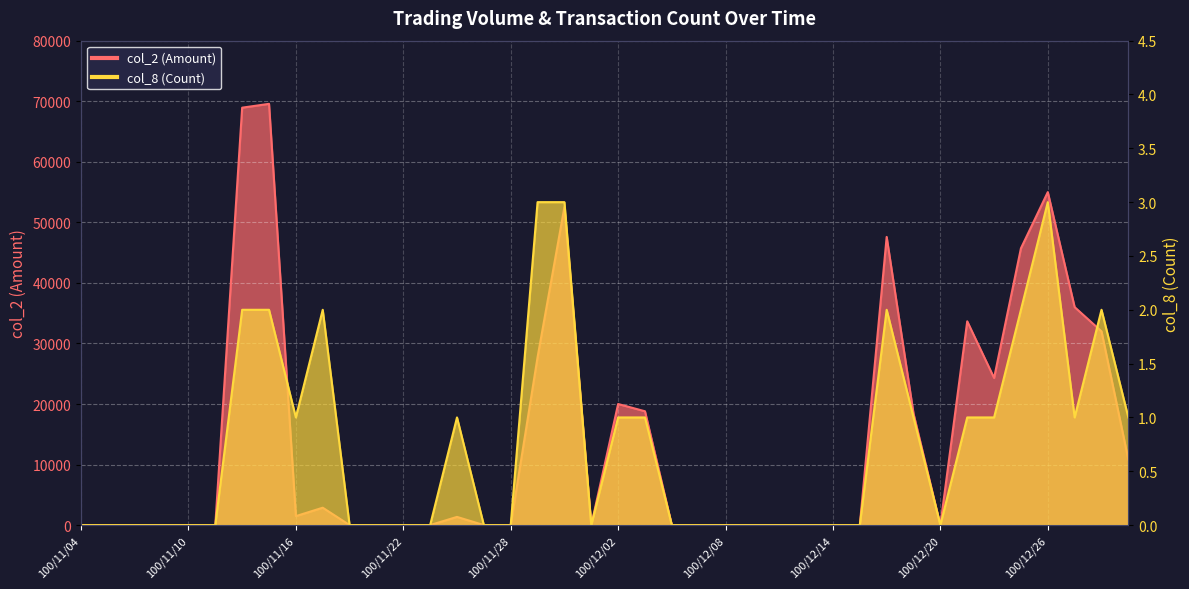

What is the difference between the highest and lowest values at 100/12/29?

10799